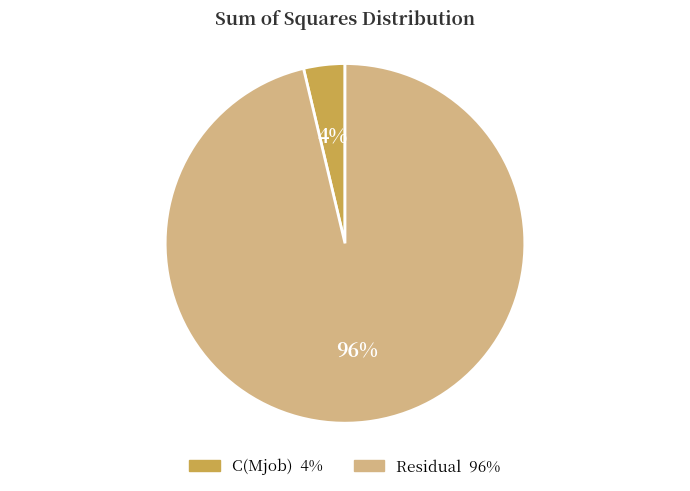

Is the sum of Residual and C(Mjob) greater than half?

Yes